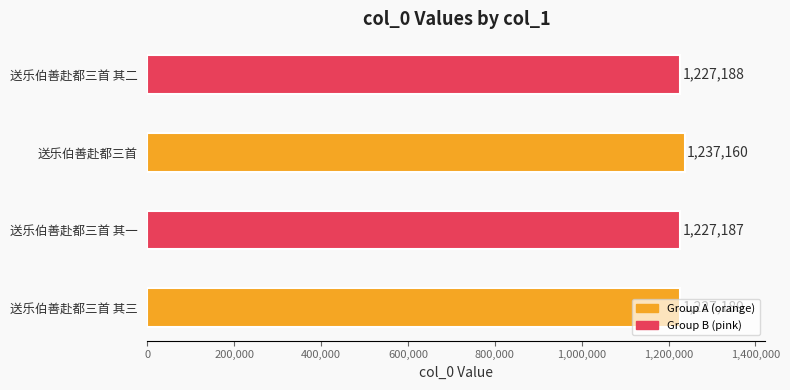

List the labels in order of value, smallest first.

送乐伯善赴都三首 其一, 送乐伯善赴都三首 其二, 送乐伯善赴都三首 其三, 送乐伯善赴都三首